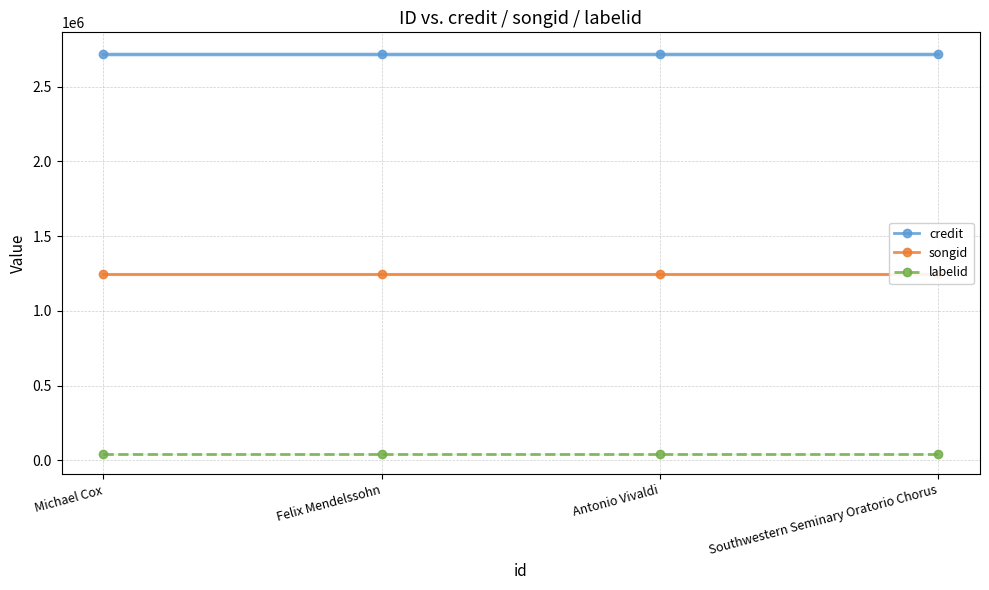

True or false: labelid and credit cross at least once.

False